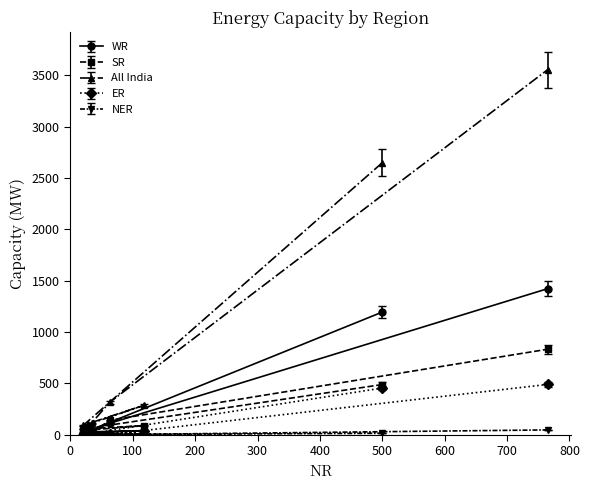

Which series has the largest total across all categories?

All India